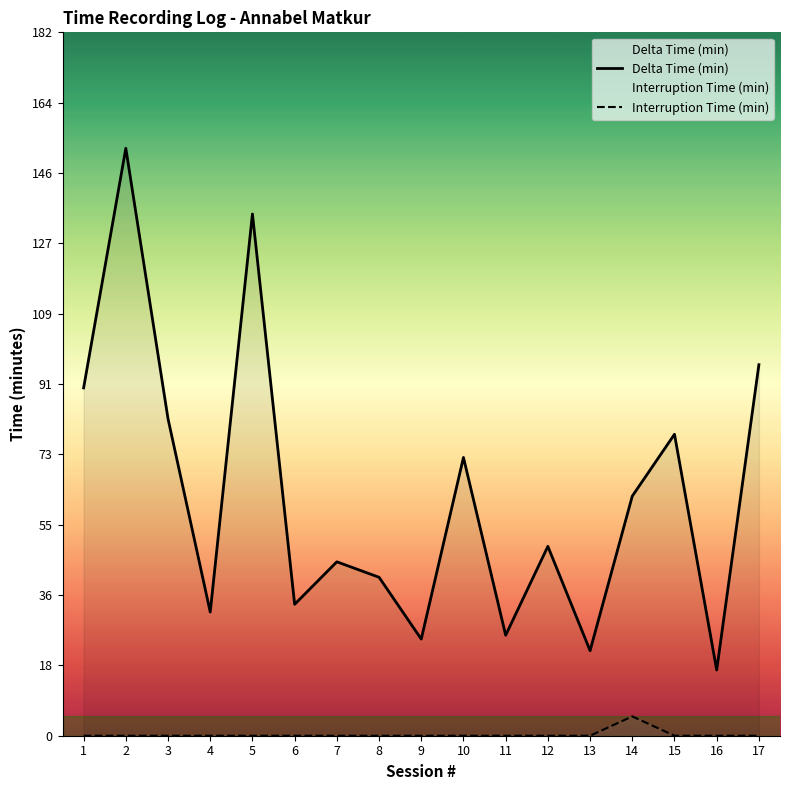

Rank the categories by Interruption Time (min) value from highest to lowest.

14, 1, 2, 3, 4, 5, 6, 7, 8, 9, 10, 11, 12, 13, 15, 16, 17